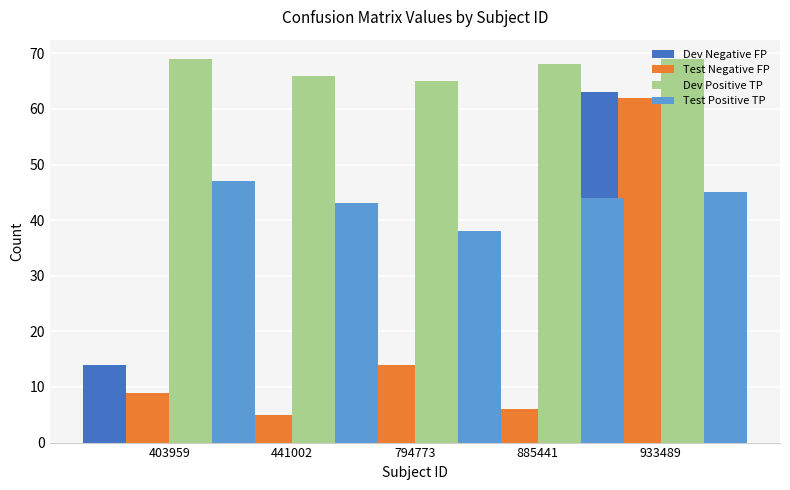

What is the value of the Dev Negative FP bar at the 1st from the left?

14